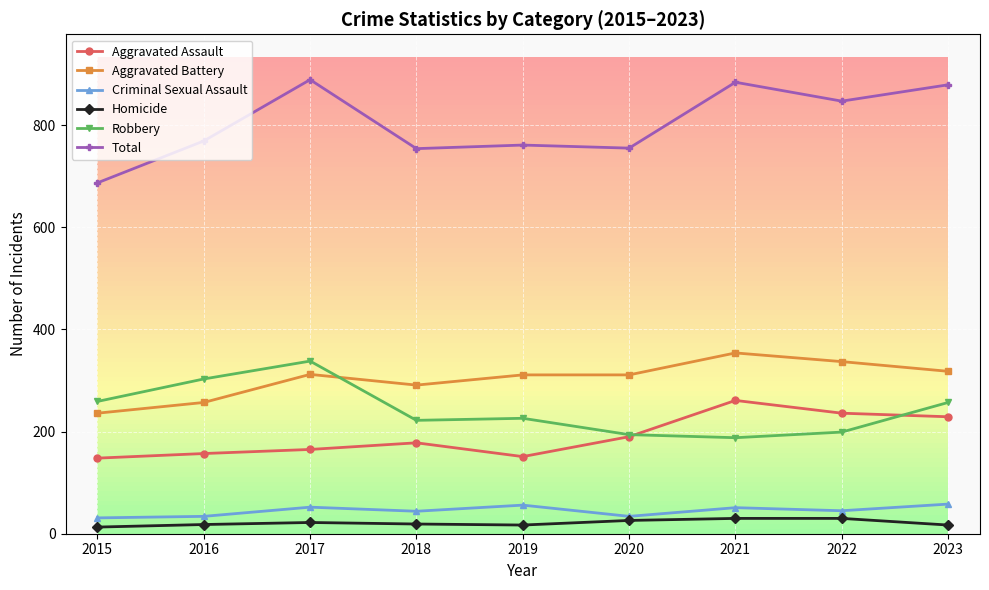

At how many categories does at least one series exceed 378?

9